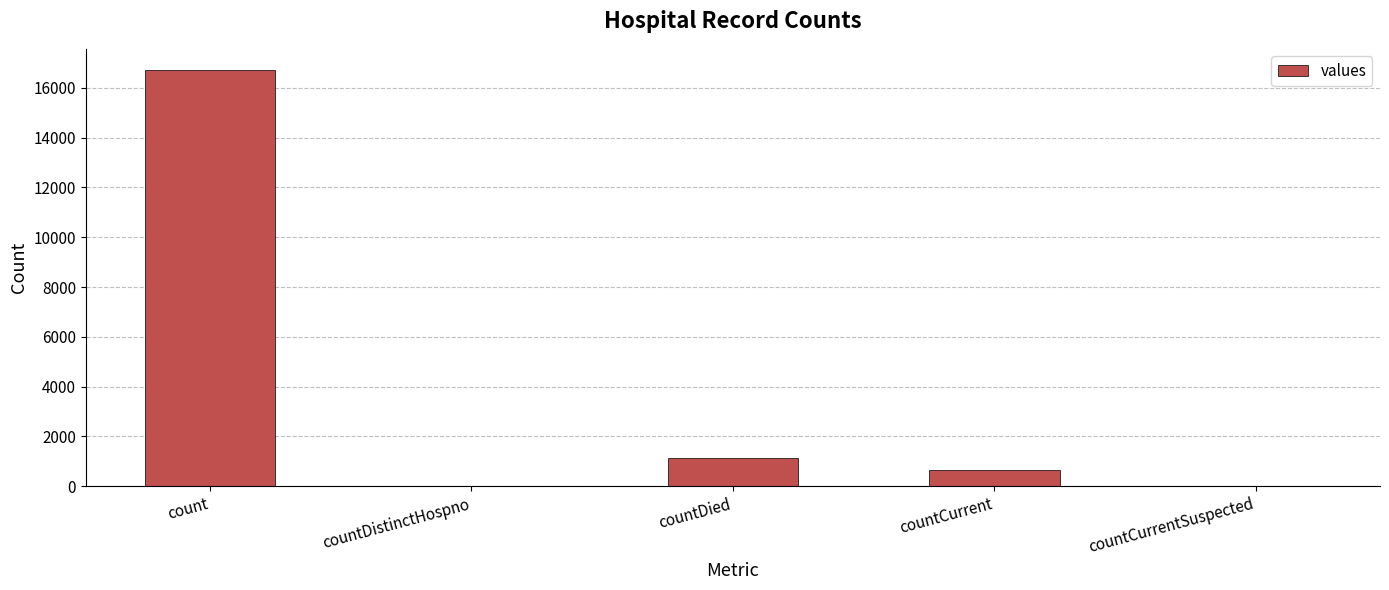

What is the maximum value shown in the chart?

16729